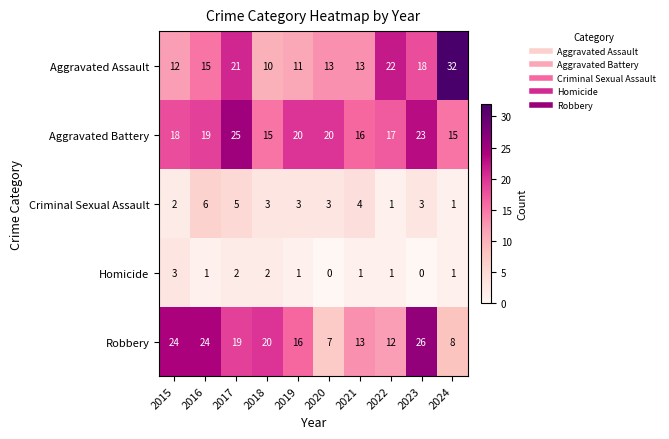

What is the minimum value for Aggravated Battery?

15